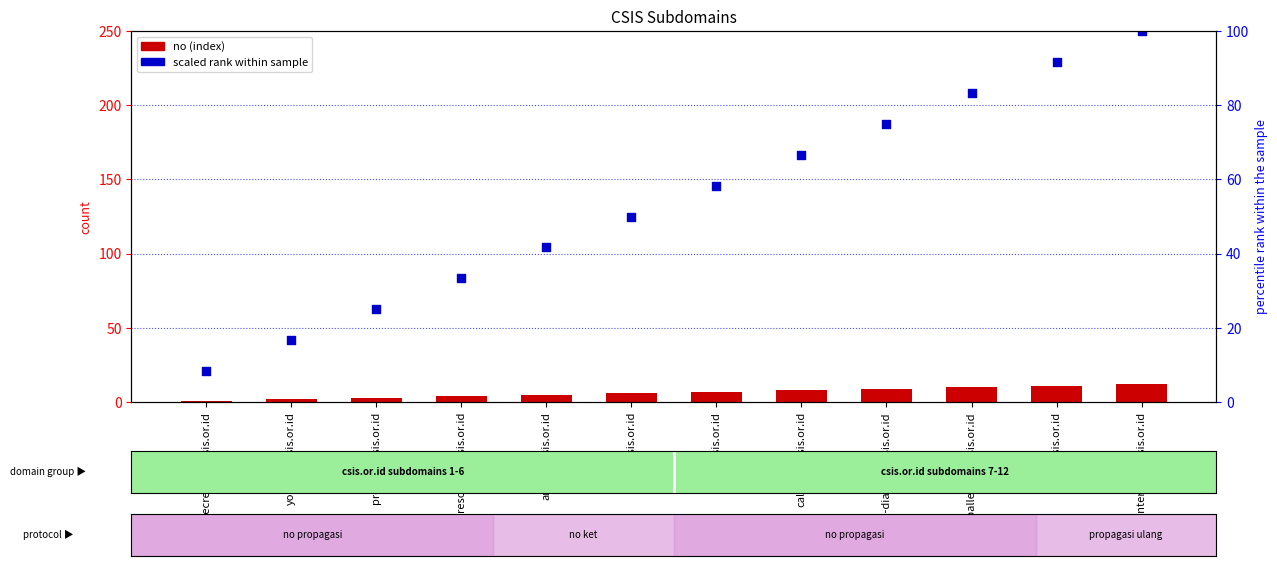

At which category is the sum across all series the highest?

internship.csis.or.id